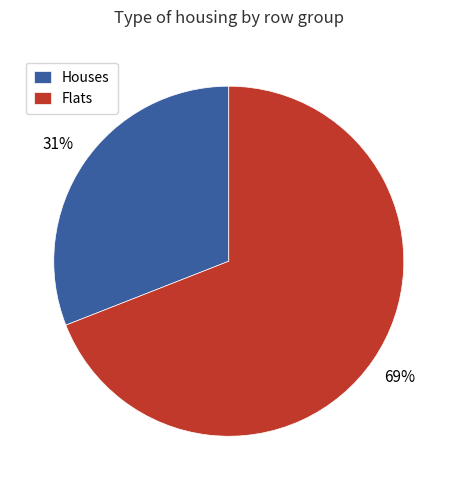

The Houses slice represents 18% of the pie. True or false?

False